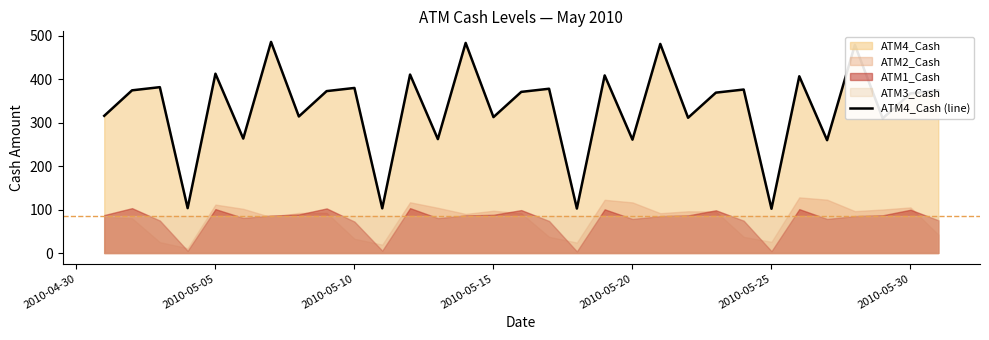

What is the highest value of the ATM4_Cash (line) series?

485.6